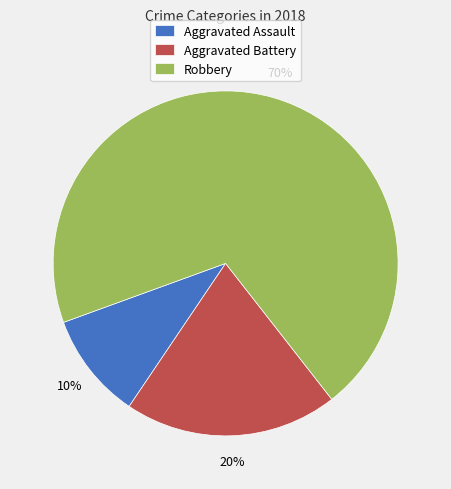

How many segments does this pie chart have?

3